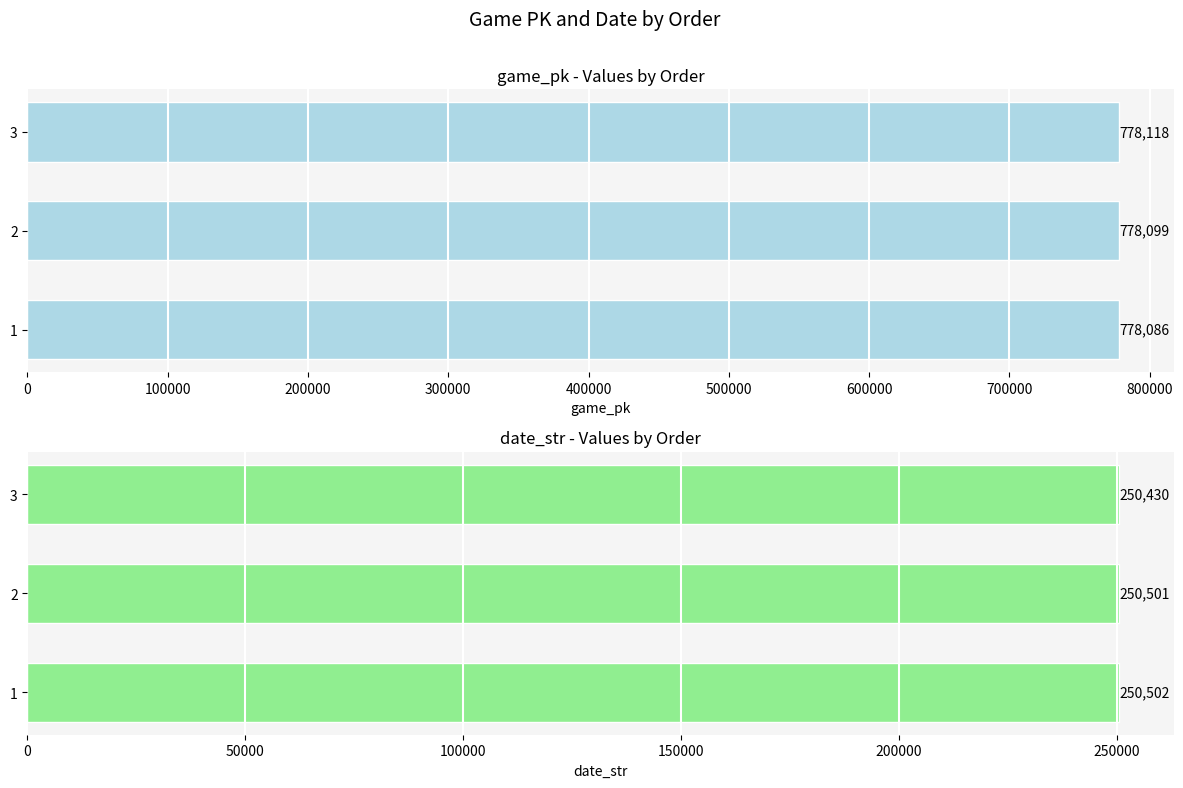

At how many categories does at least one series exceed 282201?

3